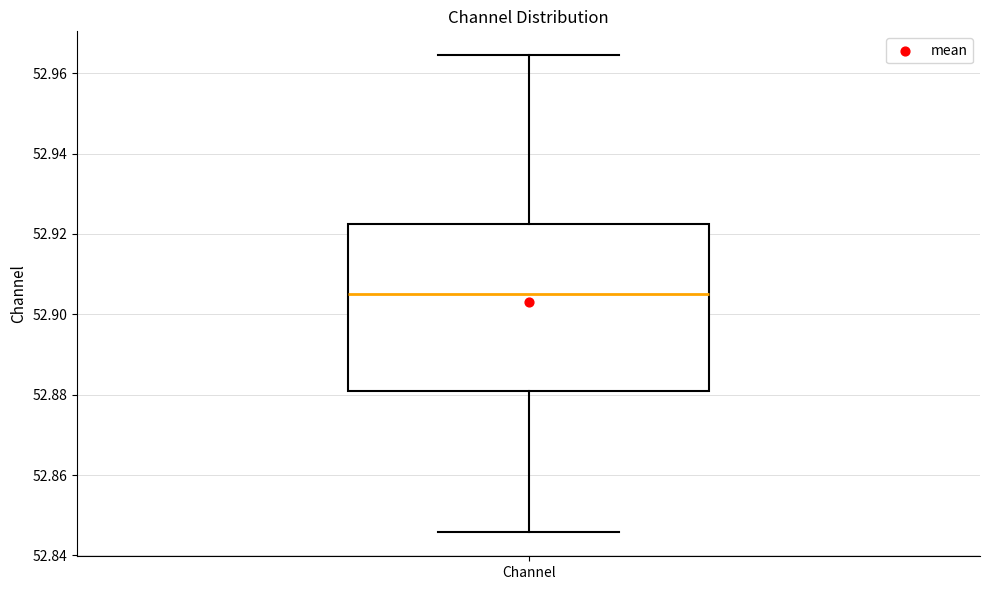

Where is the lower edge of the box for Channel on the y-axis? The values are not printed on the chart, so give them approximately, as read against the axis.

52.880